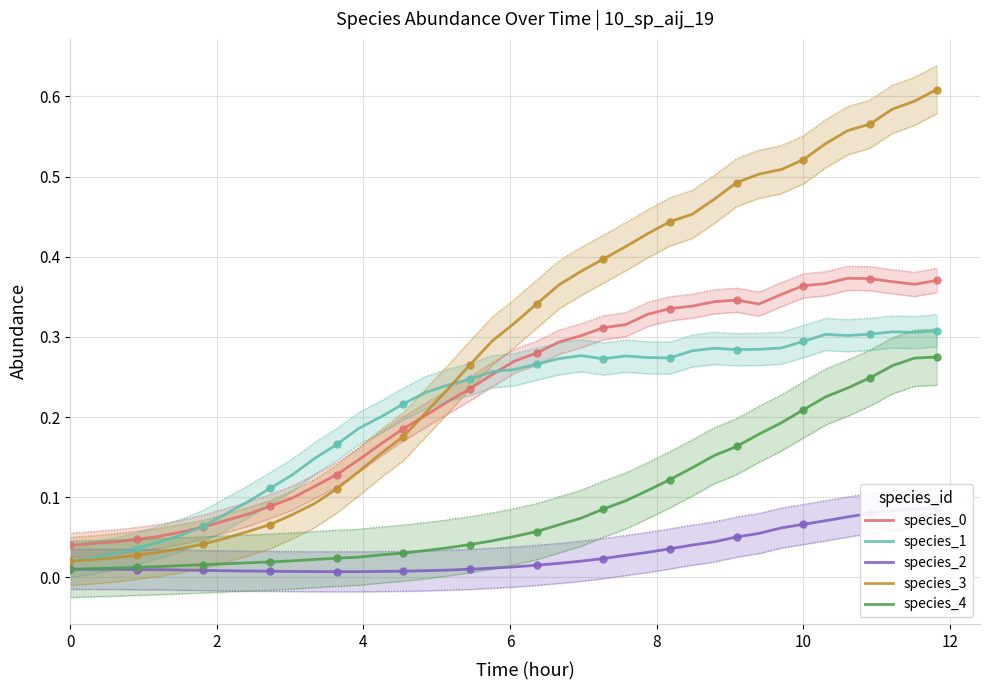

Which series has the widest spread of Y values?

species_3